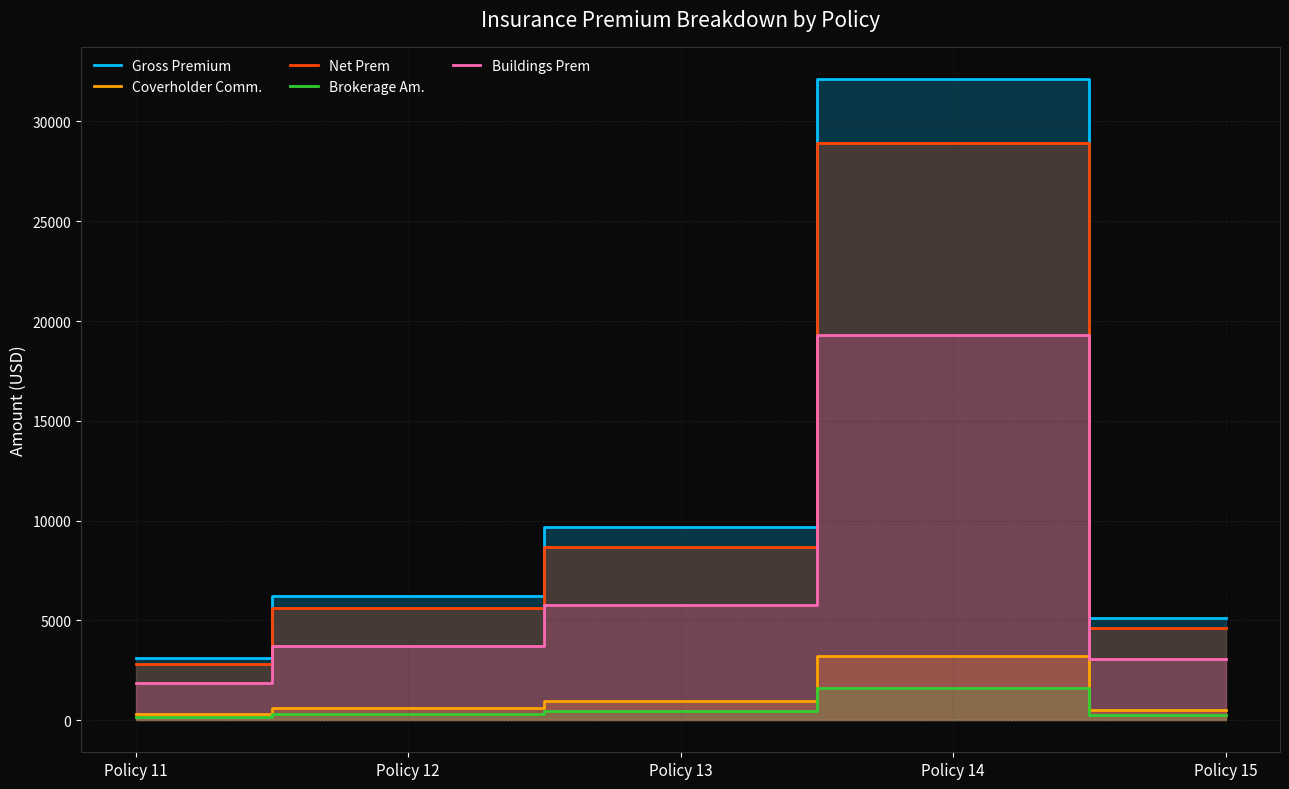

Where is the first local maximum for Brokerage Am.?

Policy 14